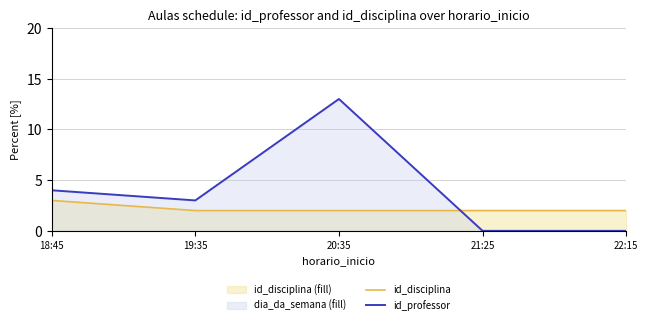

Which label corresponds to the smallest value in the chart?

21:25